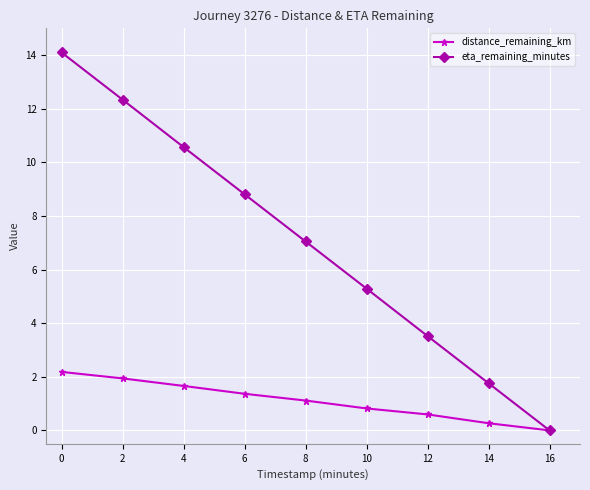

What are all the series names shown in the legend?

distance_remaining_km, eta_remaining_minutes